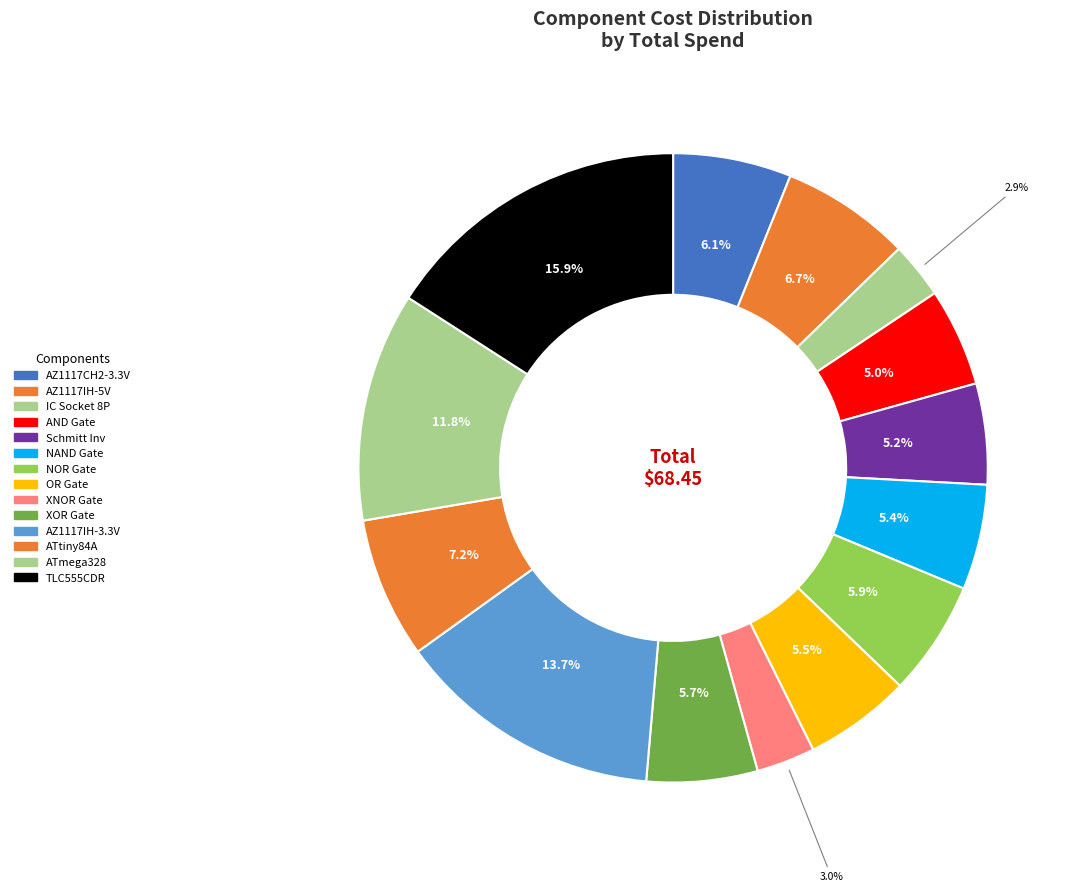

How many slices are in this pie chart?

14